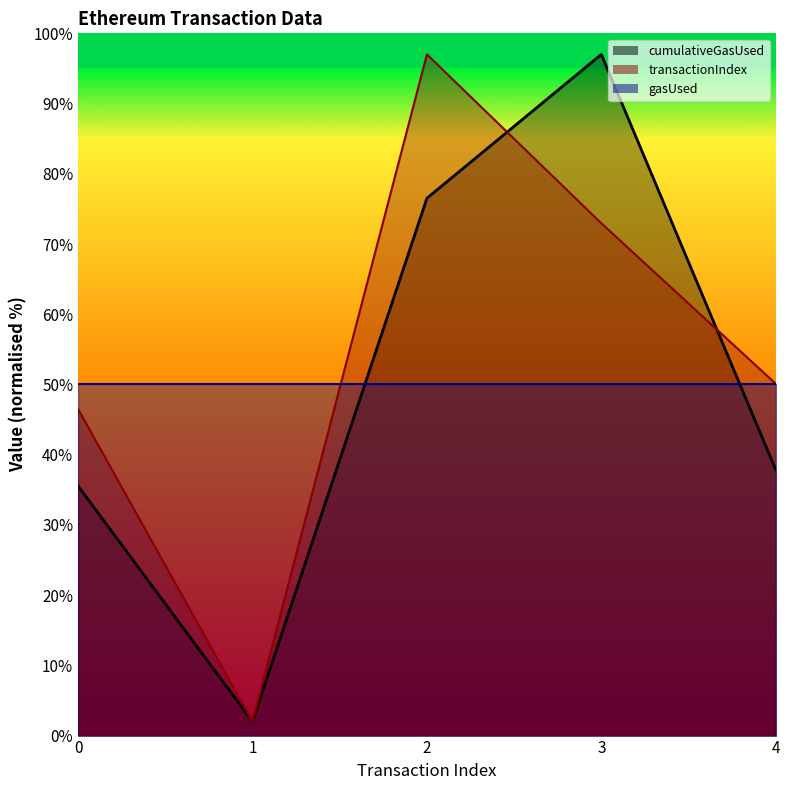

List the labels in order of transactionIndex value, largest first.

2, 3, 4, 0, 1